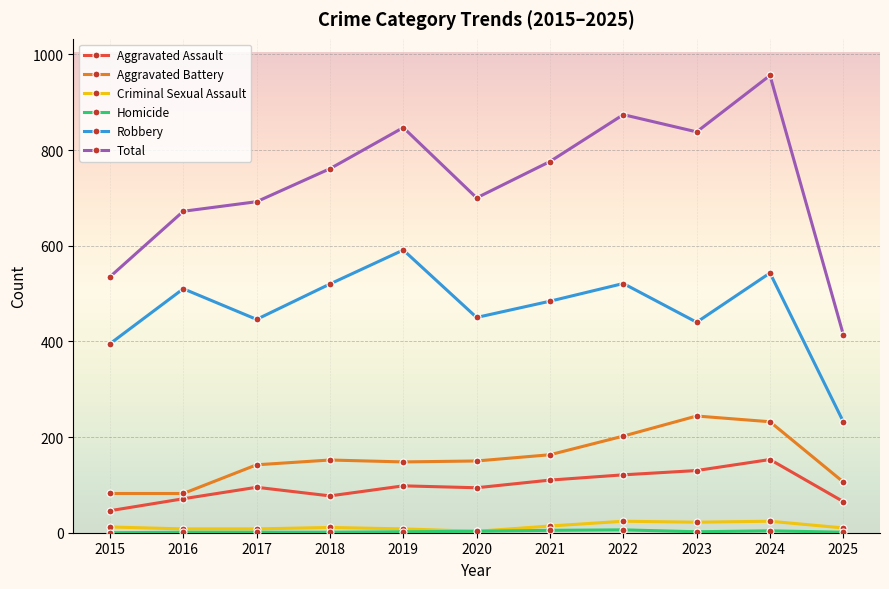

What is the sum of all Criminal Sexual Assault values?

144